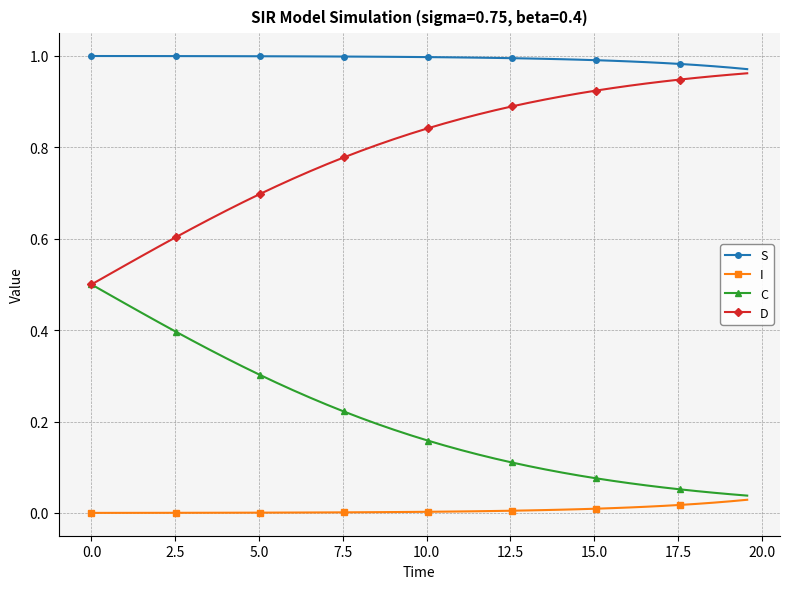

Does the chart display data point markers on the line(s)?

Yes